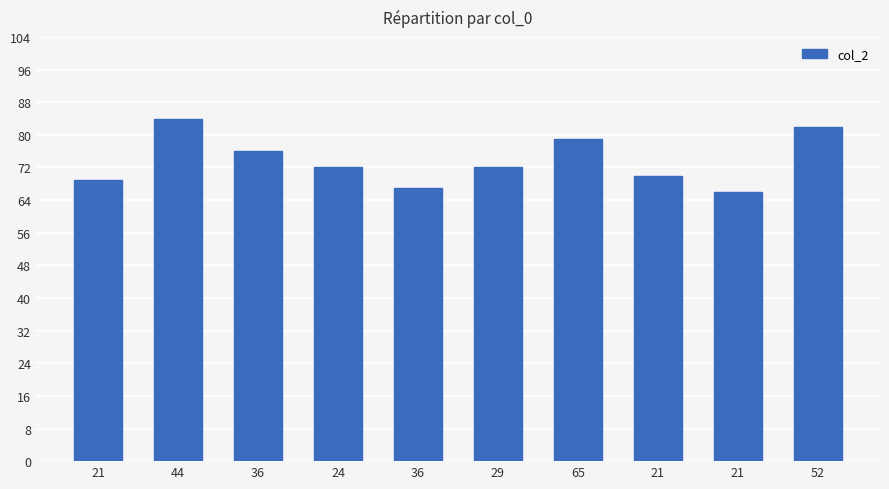

Which has a higher value, 44 or 29?

44